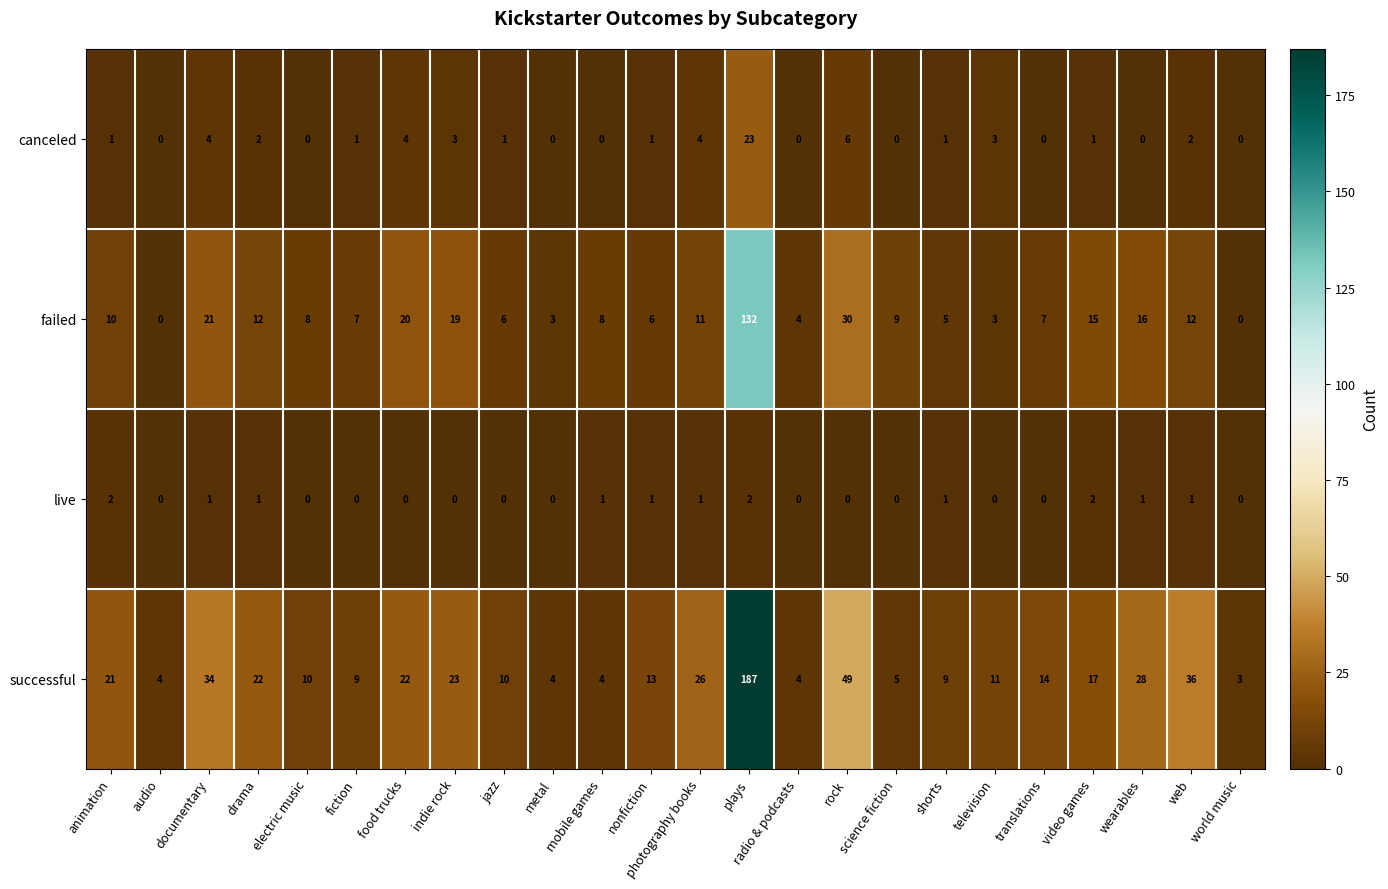

Between fiction and plays, which series saw the biggest shift?

successful